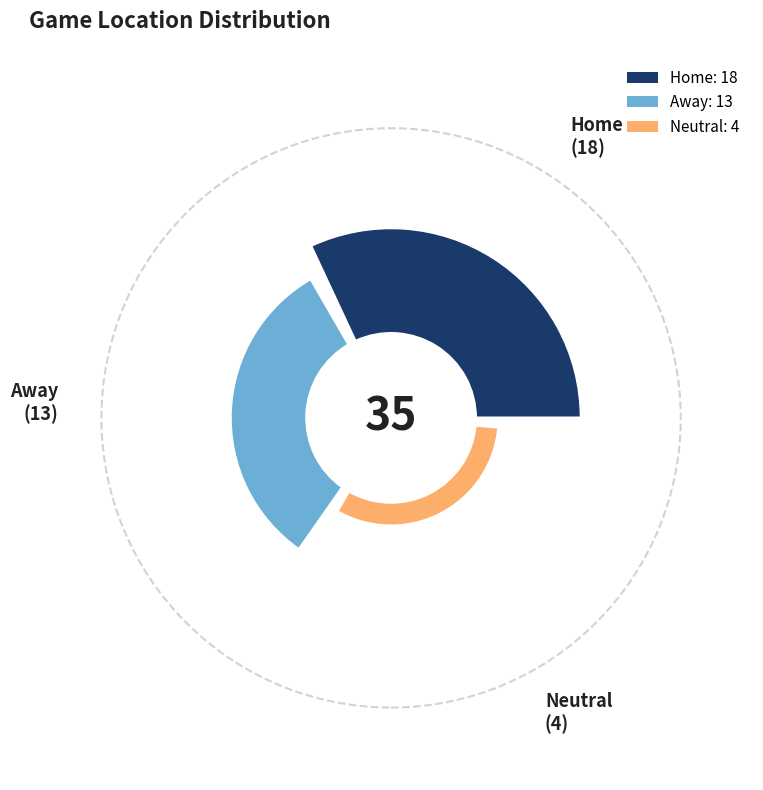

To the nearest percent, what is the average slice percentage?

33%